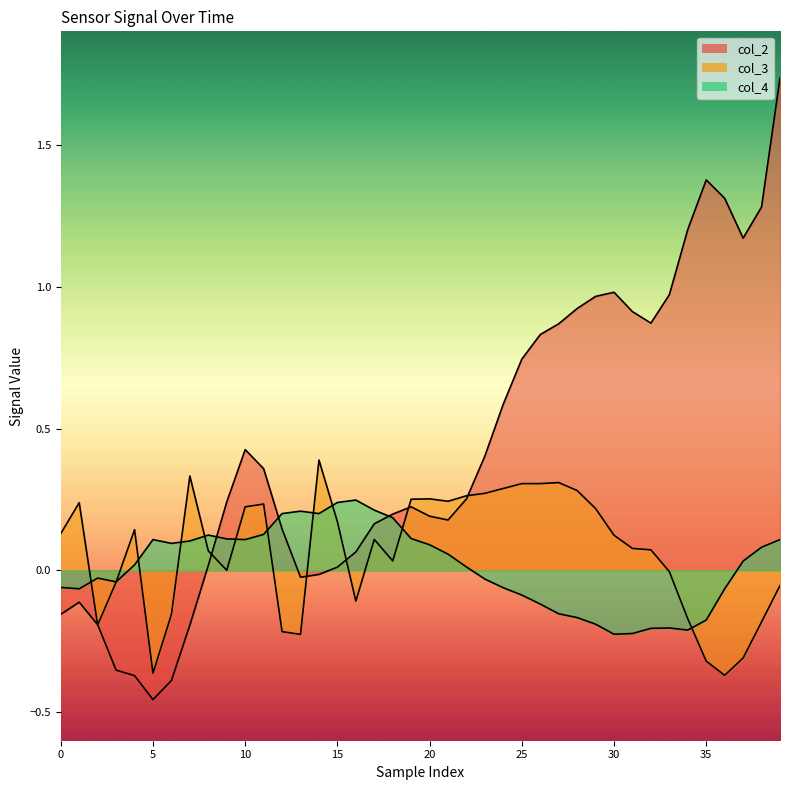

Between 22 and 32, which is larger?

32